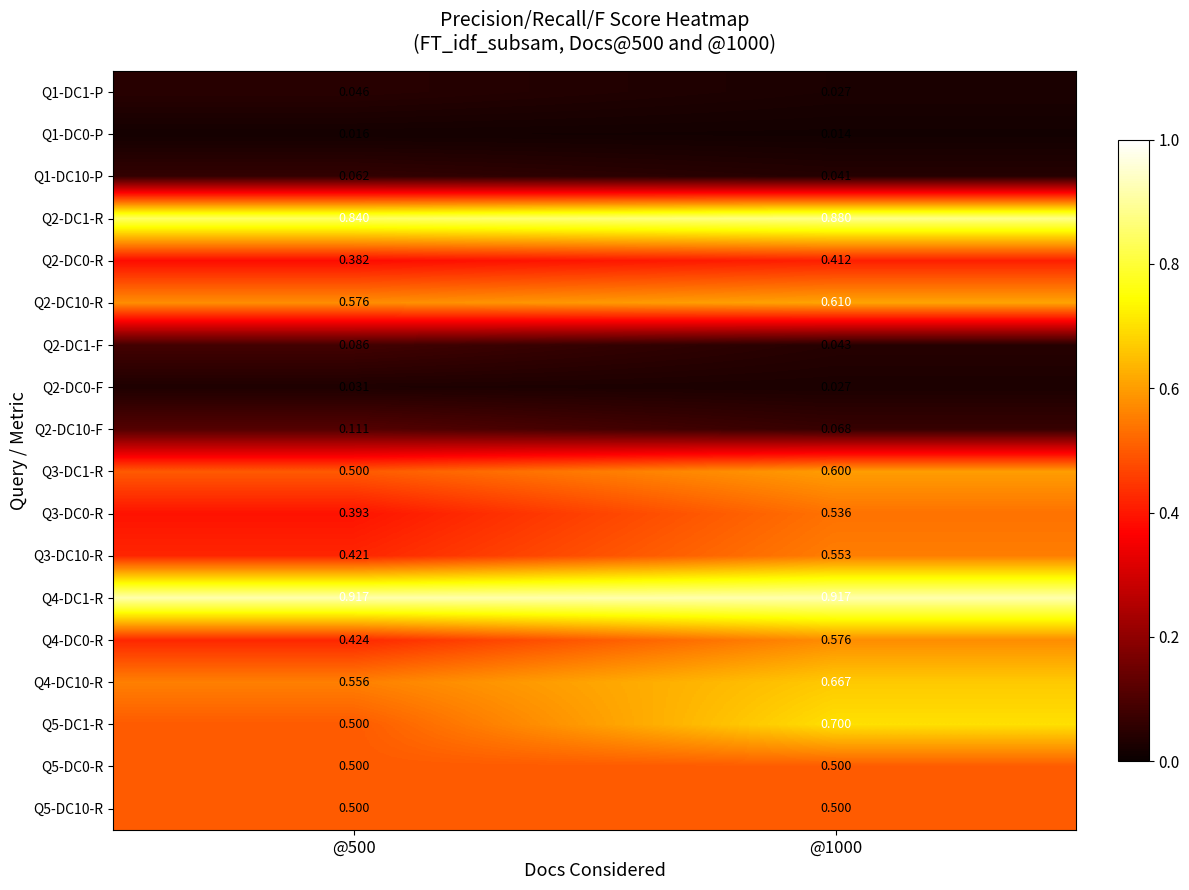

Is the value of Q2-DC0-R at @500 greater than the value of Q4-DC1-R at @500?

No